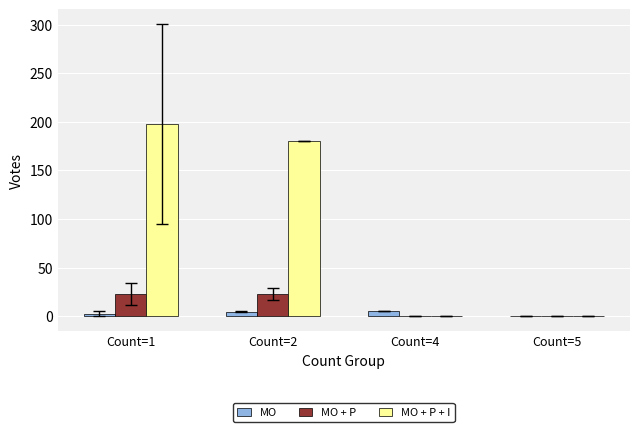

Does the chart contain stacked bars?

No